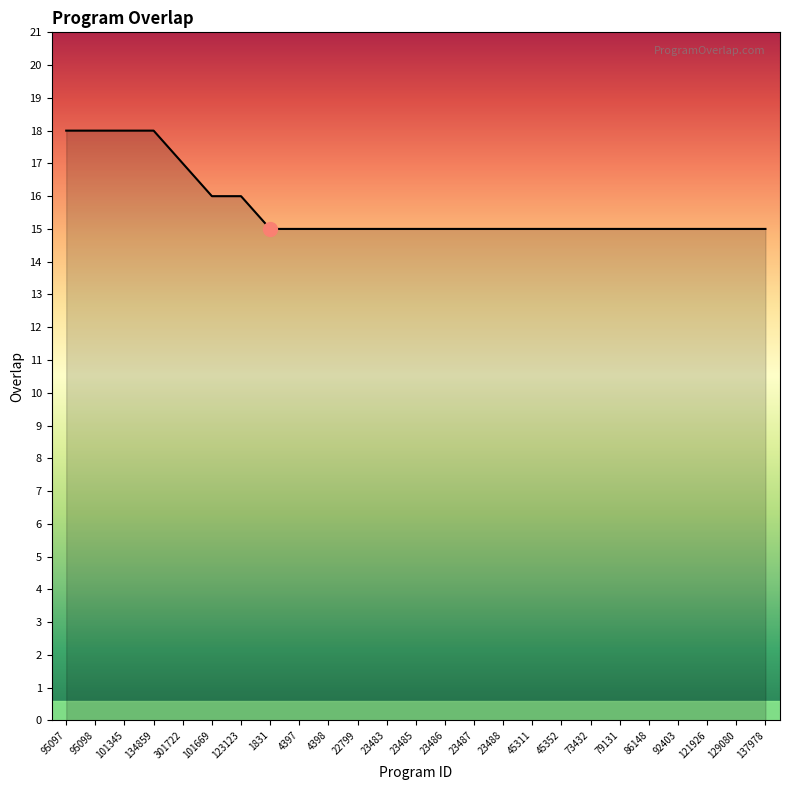

How many categories are shown in the chart?

25